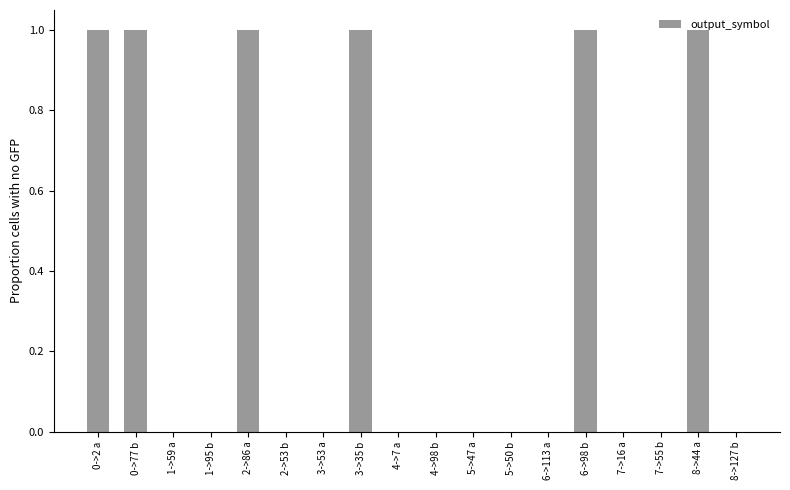

The chart shows a value of 1 at 0->2 a. True or false?

True